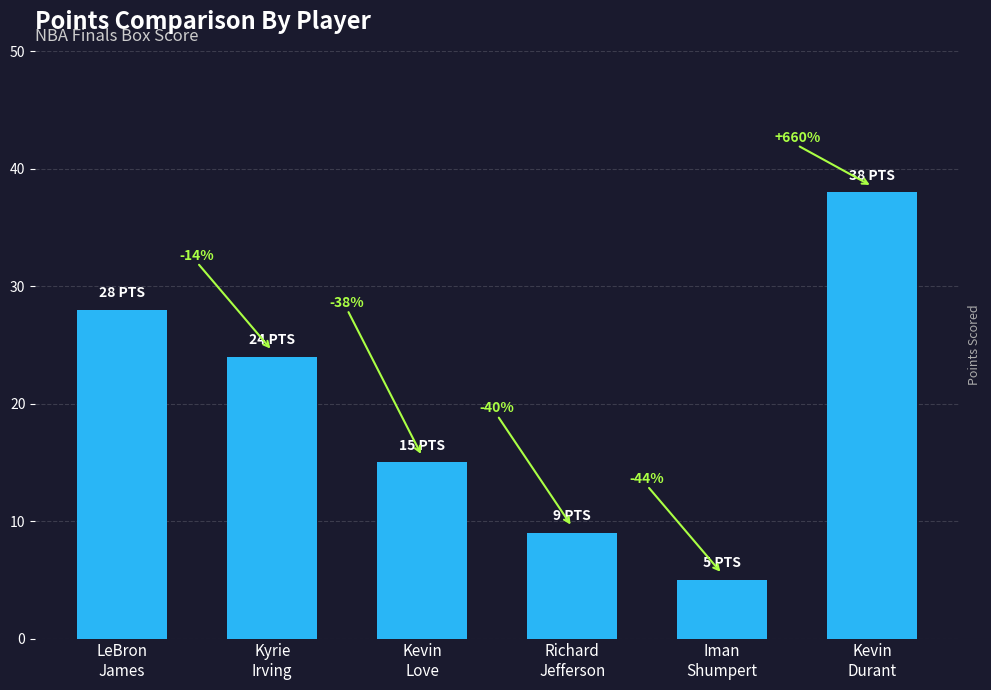

Are the bars horizontal?

No